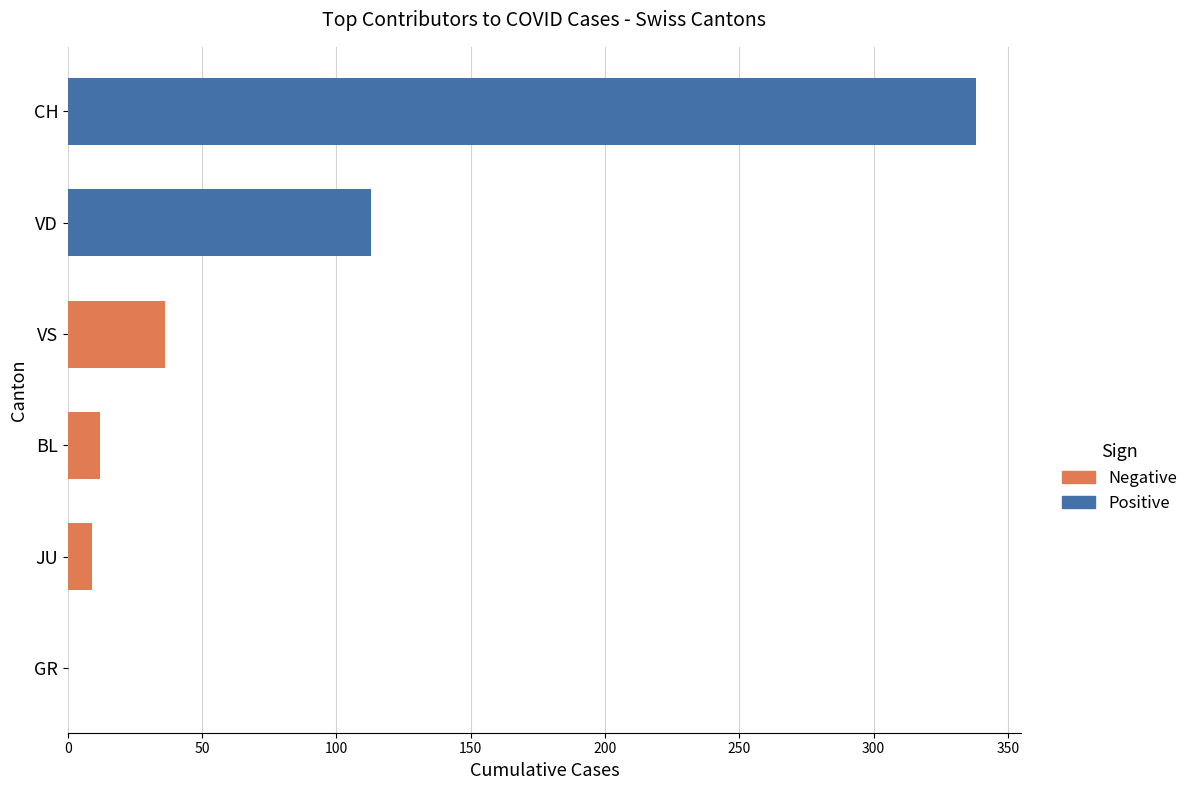

Which label corresponds to the largest value in the chart?

CH